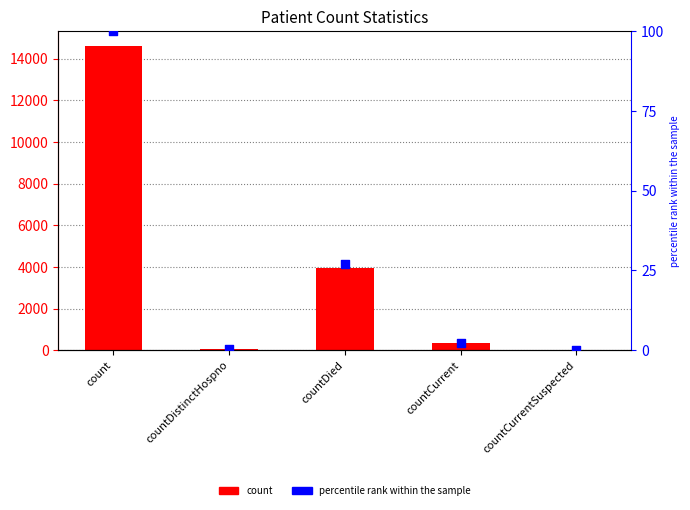

Which series contains the lowest Y value?

count